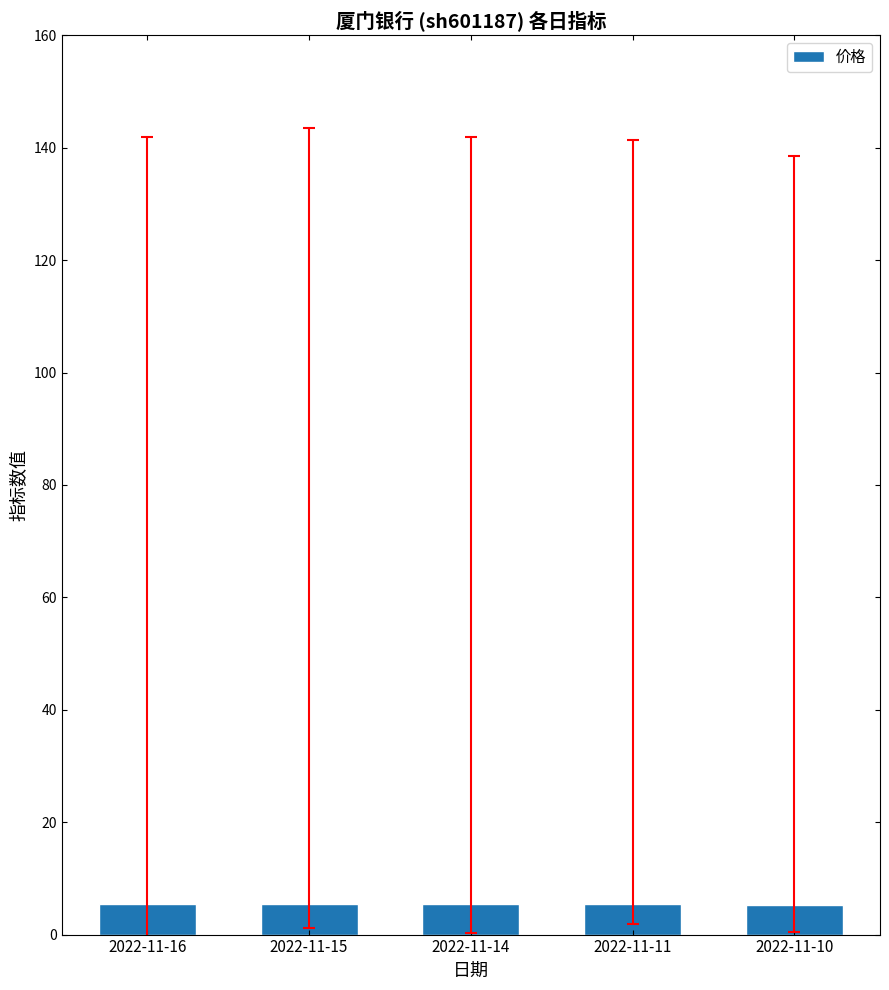

What is the ratio of the value at 2022-11-16 to the value at 2022-11-10?

1.0